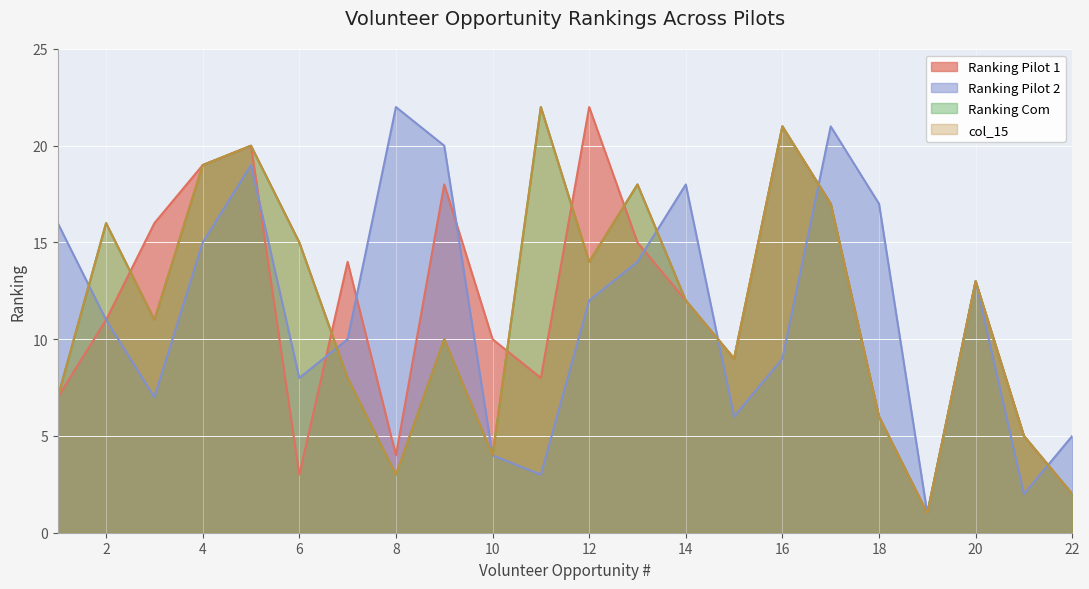

At which label does Ranking Pilot 1 first exceed 12?

3